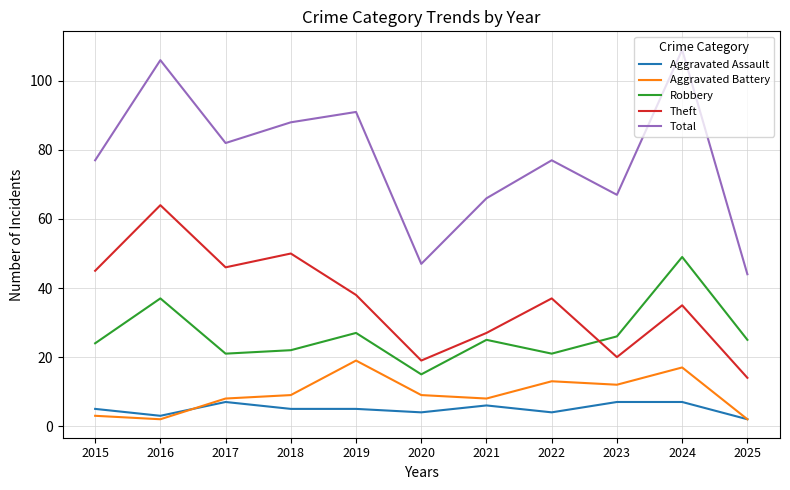

The value of Robbery at 2022 is 5. True or false?

False